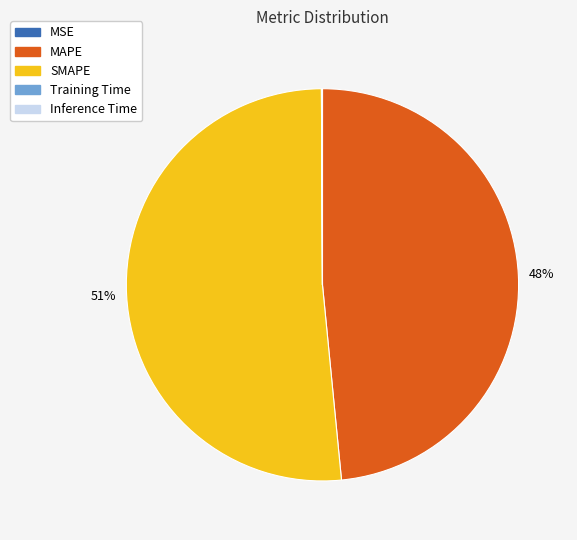

Approximately how many times larger is the value at MAPE compared to SMAPE?

0.9